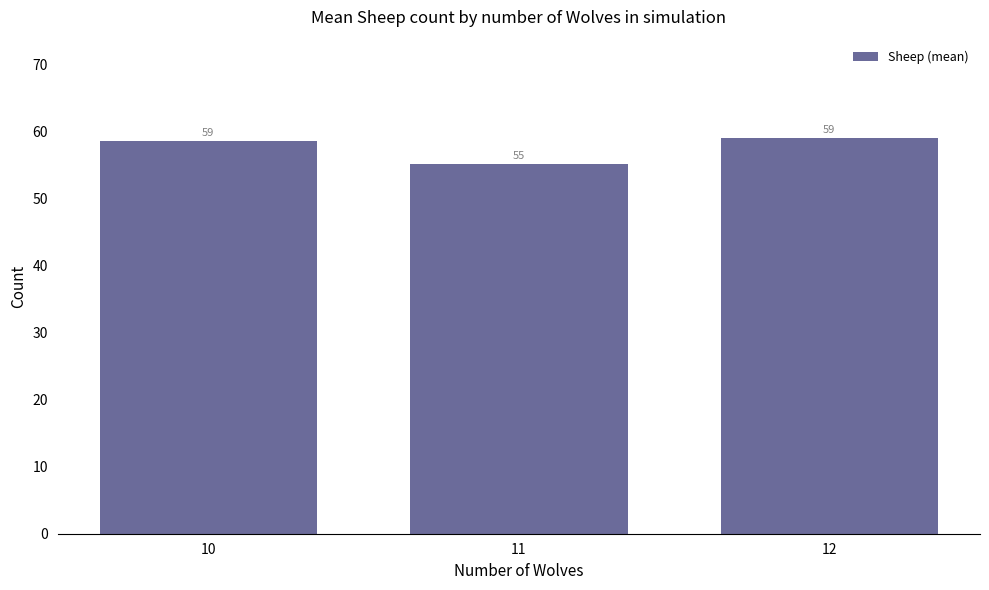

How many categories are shown in the chart?

3